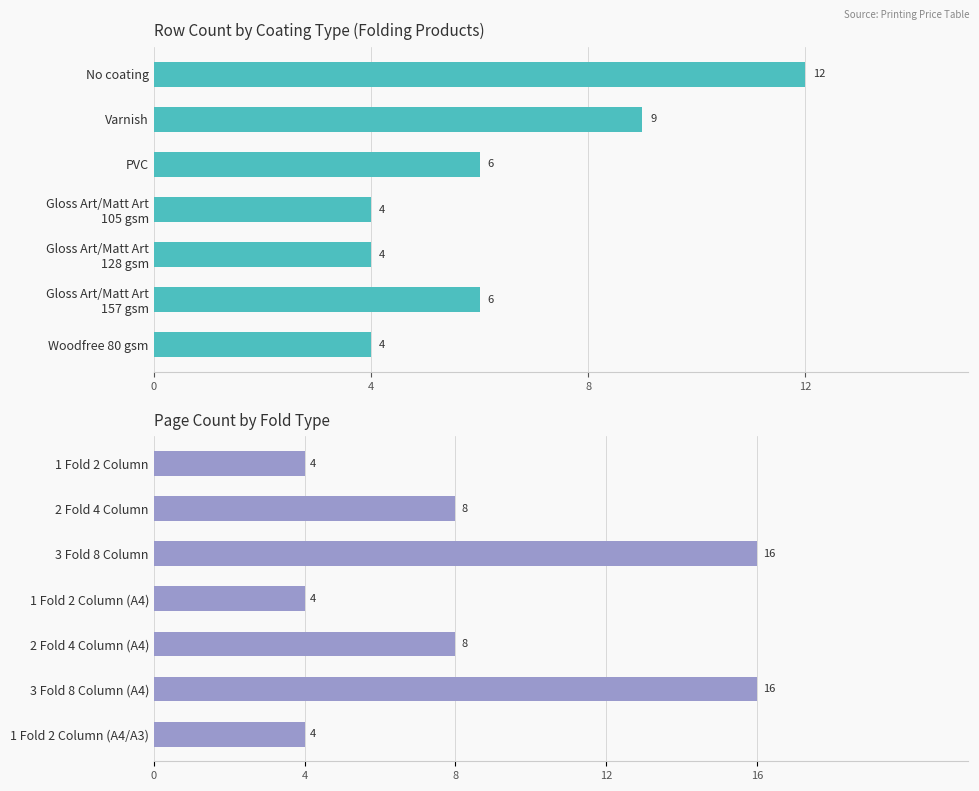

Are the bars grouped side by side (vs. stacked)?

Yes